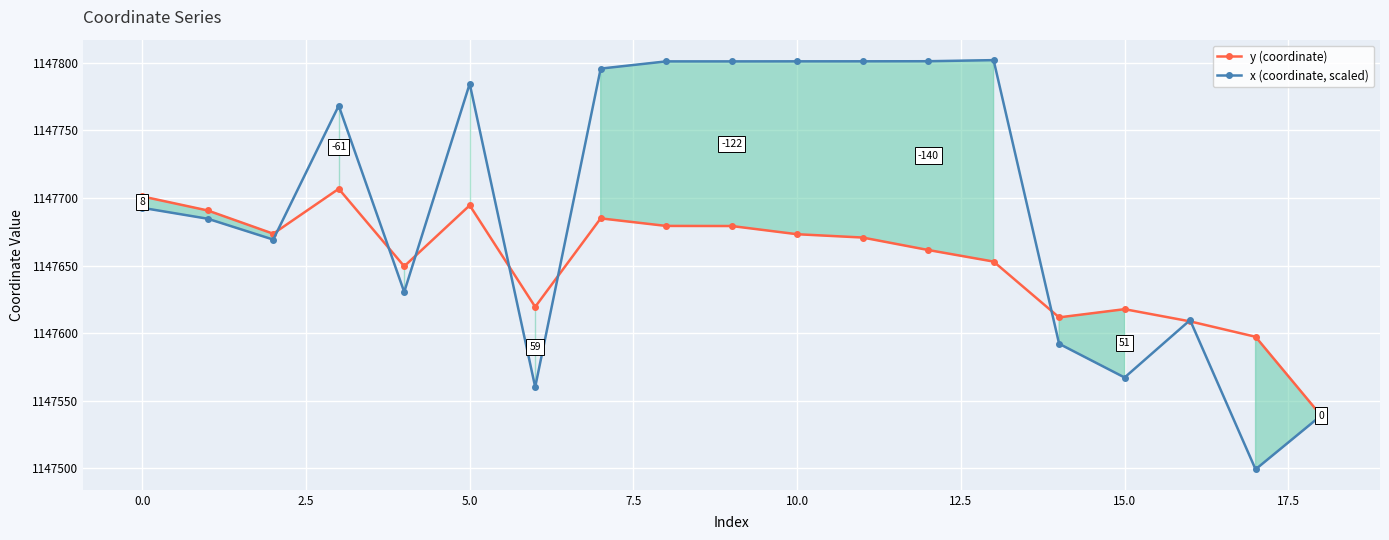

The value of x (coordinate, scaled) at 5.0 is 1147784.5. True or false?

True